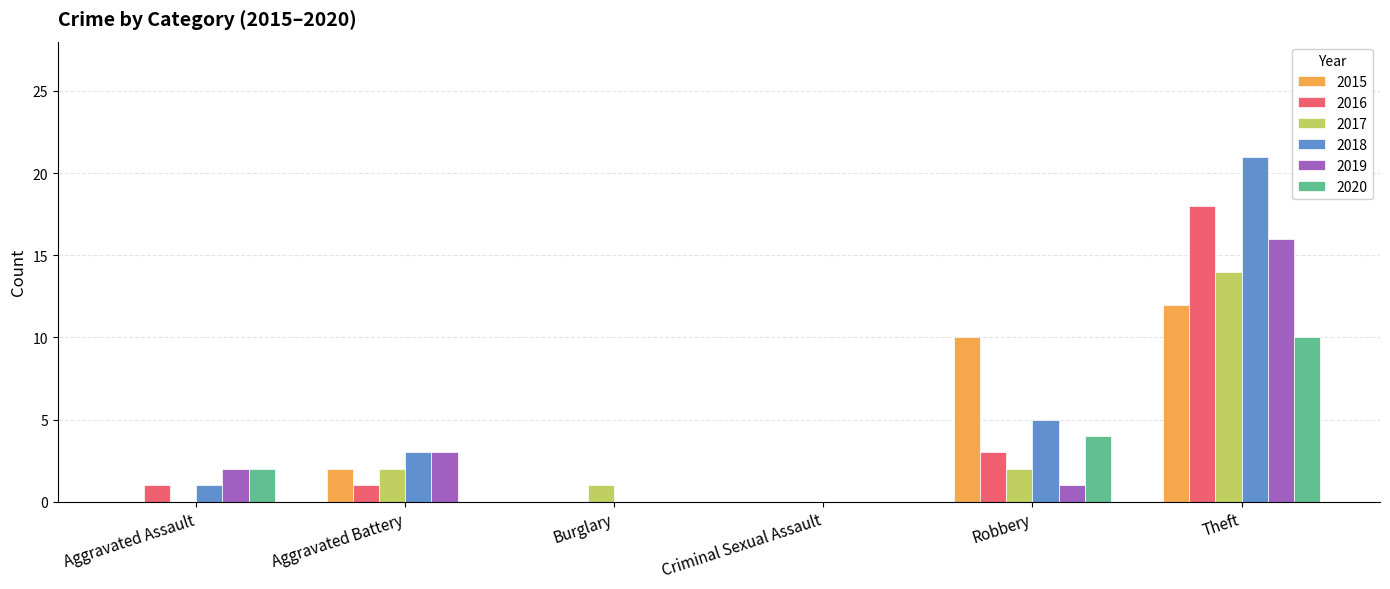

What are all the series names shown in the legend?

2015, 2016, 2017, 2018, 2019, 2020